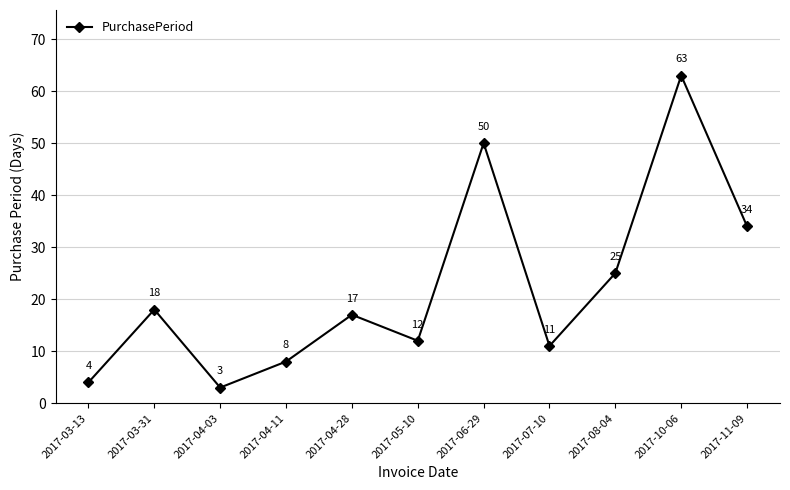

List the labels in order of value, largest first.

2017-10-06, 2017-06-29, 2017-11-09, 2017-08-04, 2017-03-31, 2017-04-28, 2017-05-10, 2017-07-10, 2017-04-11, 2017-03-13, 2017-04-03